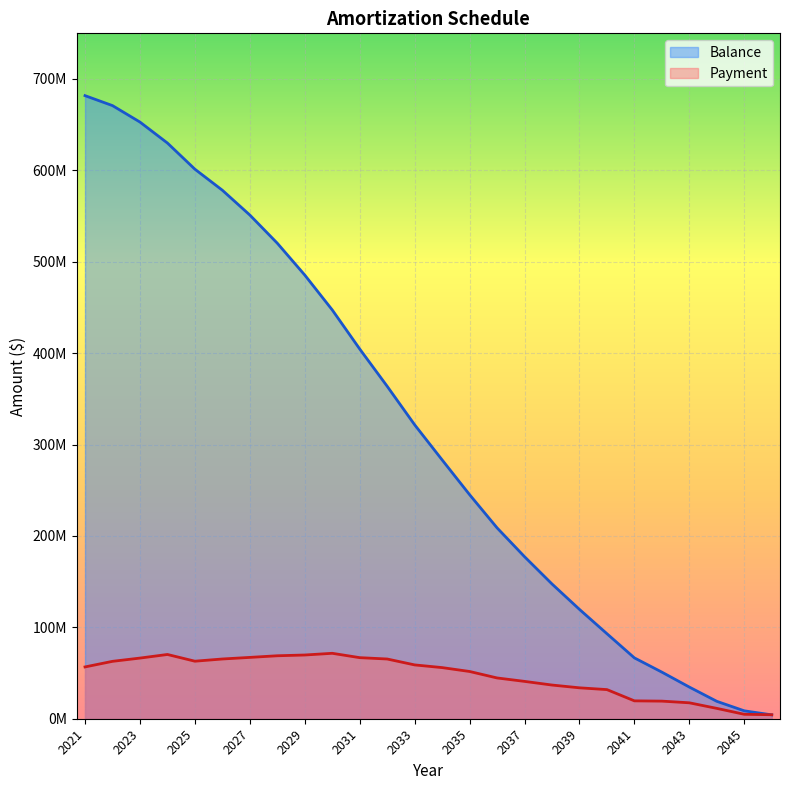

How many lines are shown in the chart?

2